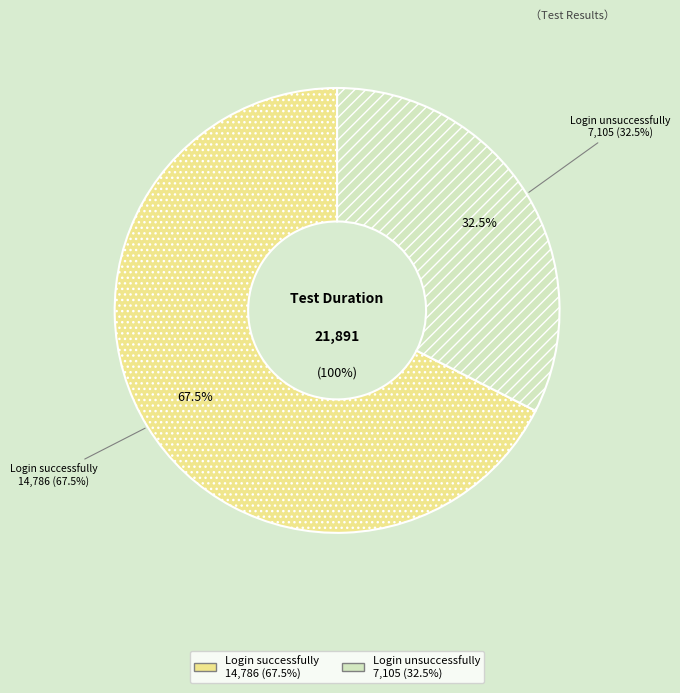

To the nearest percent, what is the combined percentage of Login successfully and Login unsuccessfully?

100%